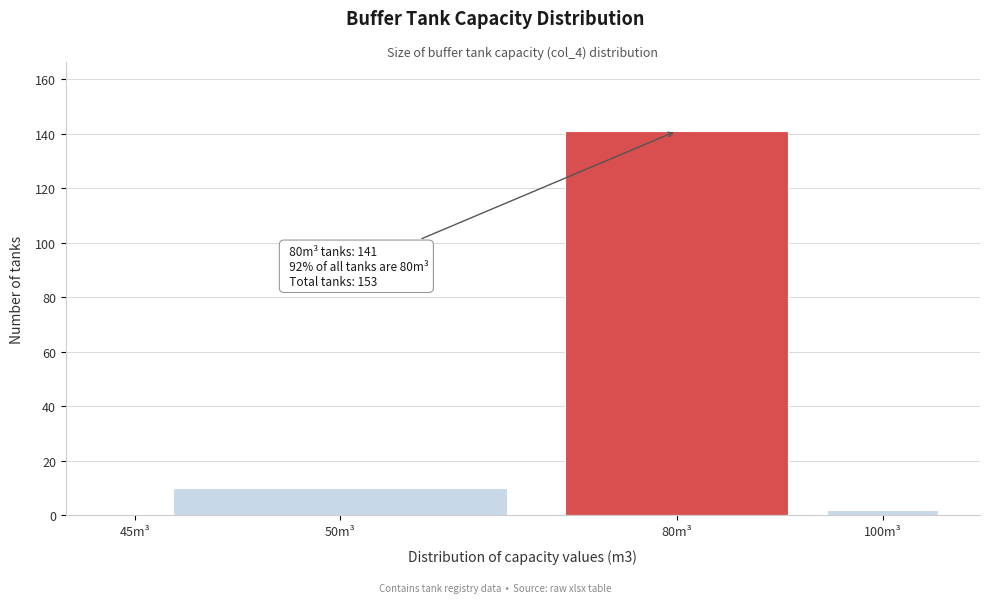

Reading right to left, transcribe all the data shown in this chart.

100m³=2	80m³=141	50m³=10	45m³=0